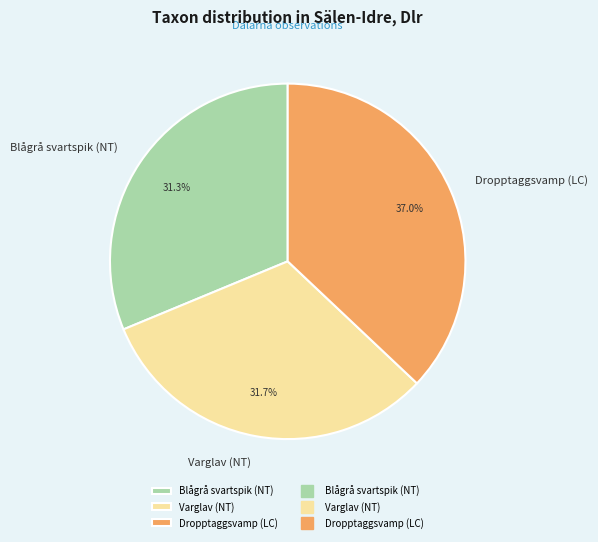

Combined, what portion of the pie is Dropptaggsvamp (LC) and Varglav (NT)?

68.7%